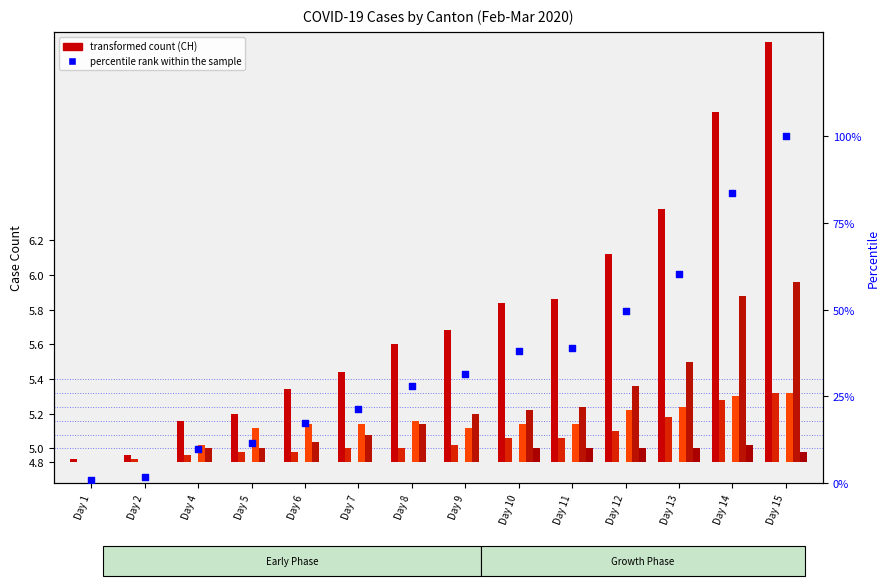

What is the total value across all series at Day 6?

41